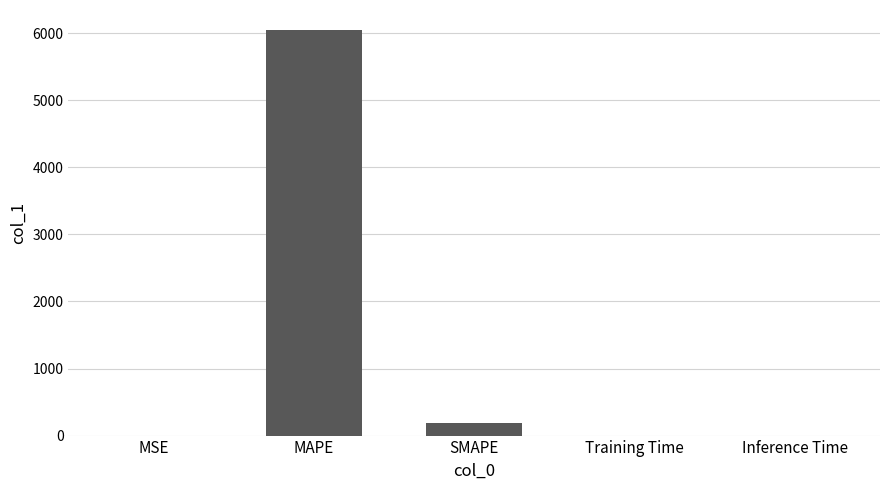

What is the greatest value displayed?

6043.1